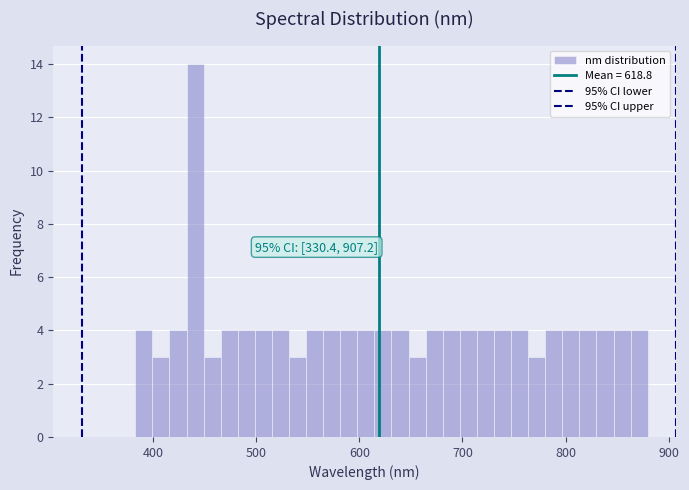

Read against the x-axis, roughly where is the centre of the tallest bar?

440